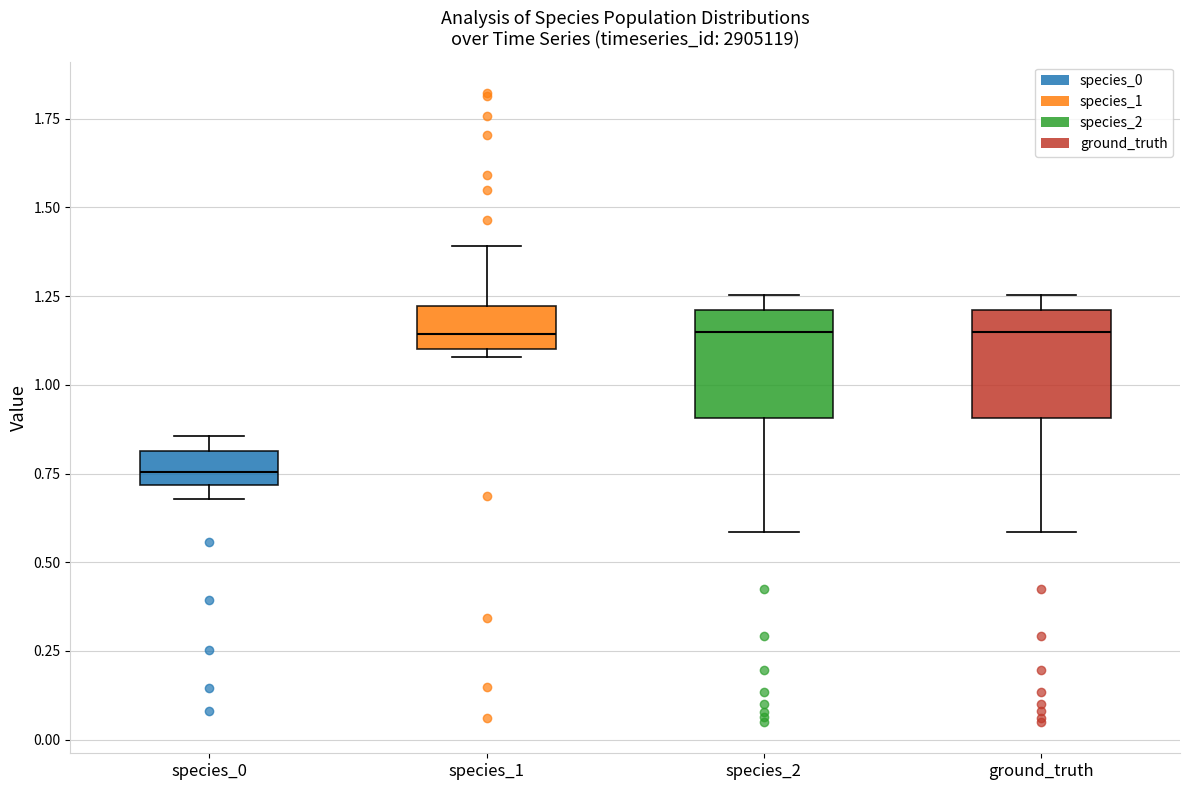

Reading left to right, read every box against the y-axis: the position of its median line, the range the box covers, and the ends of its whiskers. The values are not printed on the chart, so give them approximately, as read against the axis.

species_0: median 0.75, box 0.70 to 0.80, whiskers 0.70 (just below the box's lower edge) to 0.85
species_1: median 1.15, box 1.10 to 1.20, whiskers 1.10 (just below the box's lower edge) to 1.40
species_2: median 1.15, box 0.90 to 1.20, whiskers 0.60 to 1.25
ground_truth: median 1.15, box 0.90 to 1.20, whiskers 0.60 to 1.25